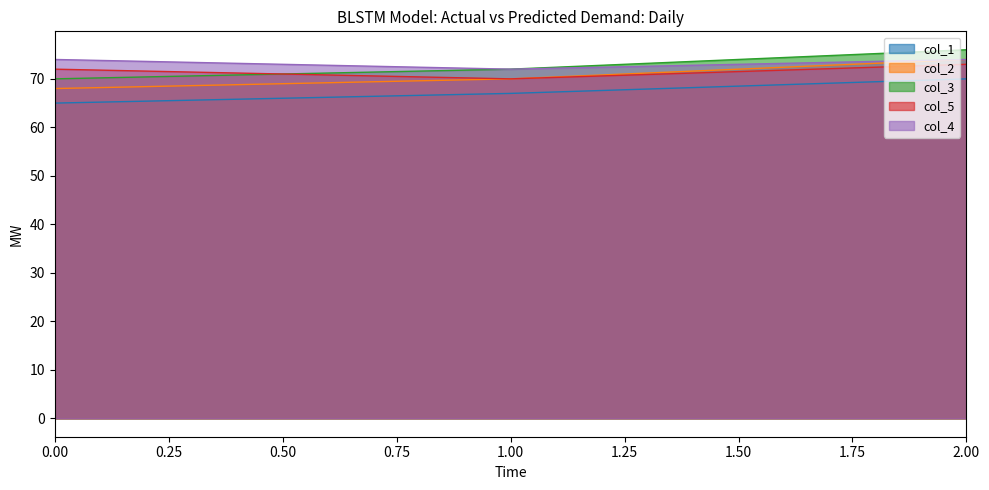

At how many categories does at least one series exceed 65?

3